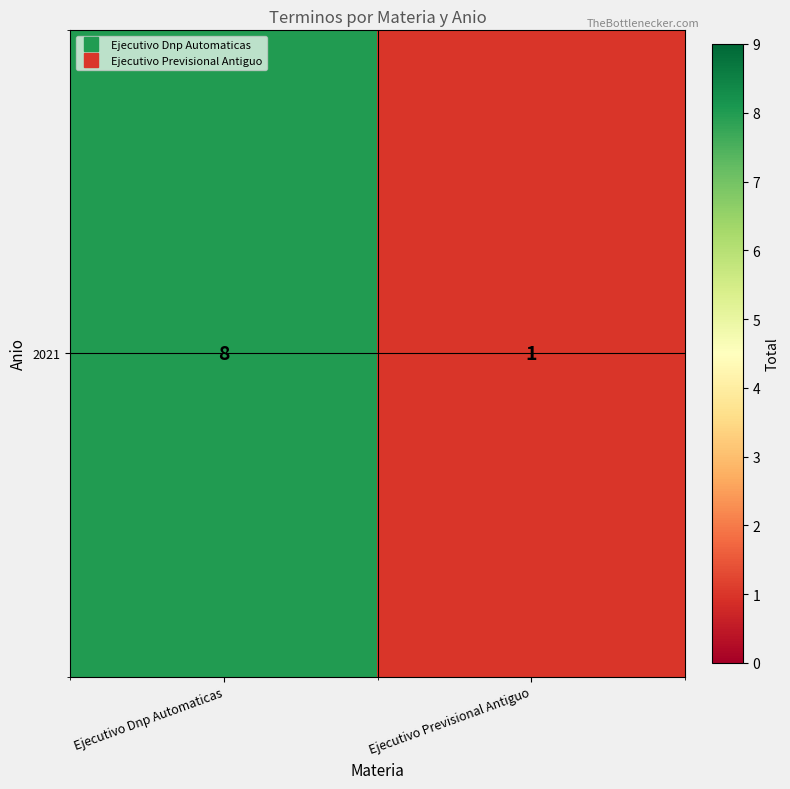

The chart shows a value of 12 at Ejecutivo Dnp Automaticas. True or false?

False